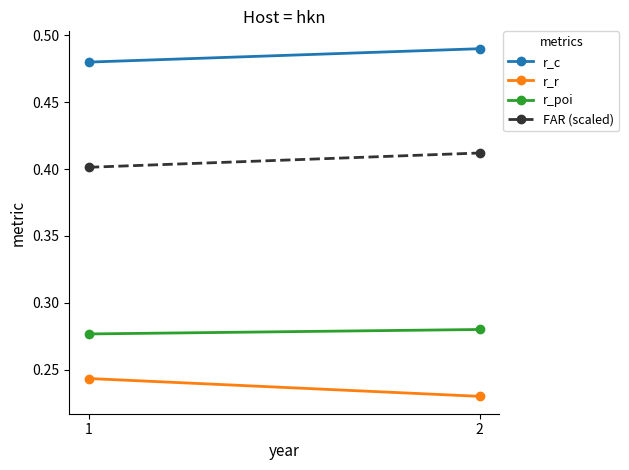

At which category is the sum across all series the highest?

2